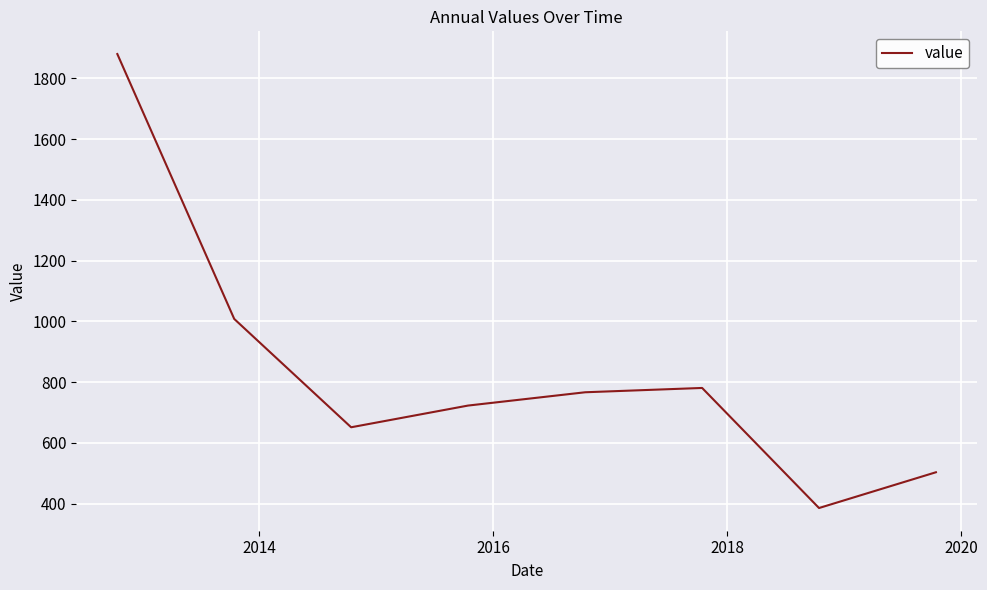

Count the number of data series in this chart.

1